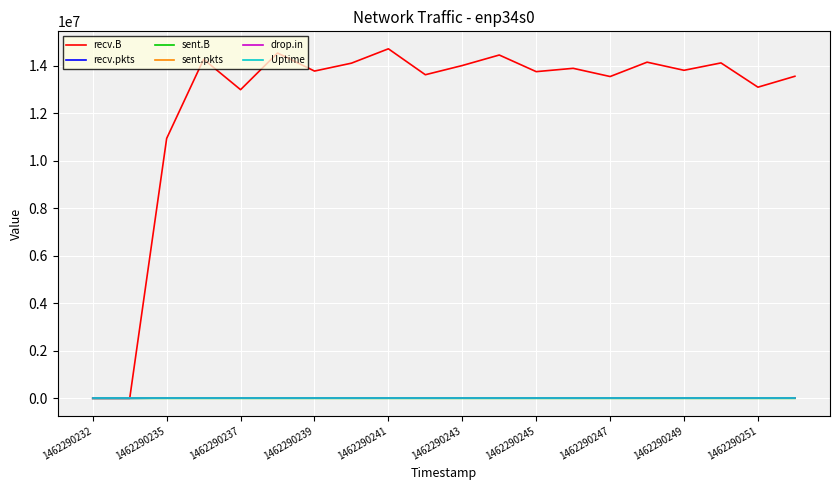

How many lines are shown in the chart?

6